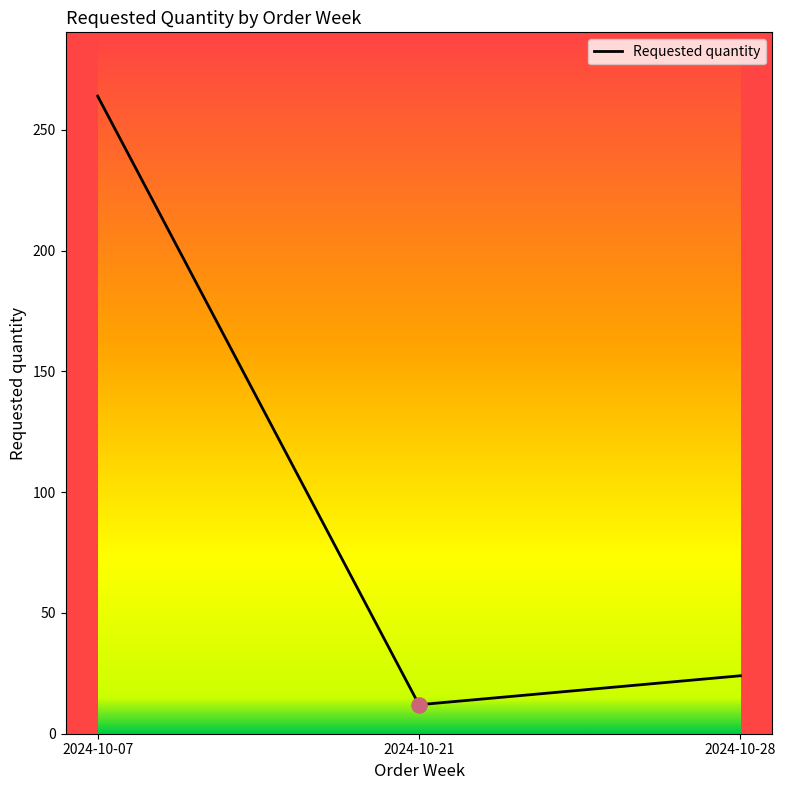

What is the change in value from 2024-10-21 to 2024-10-28?

+12